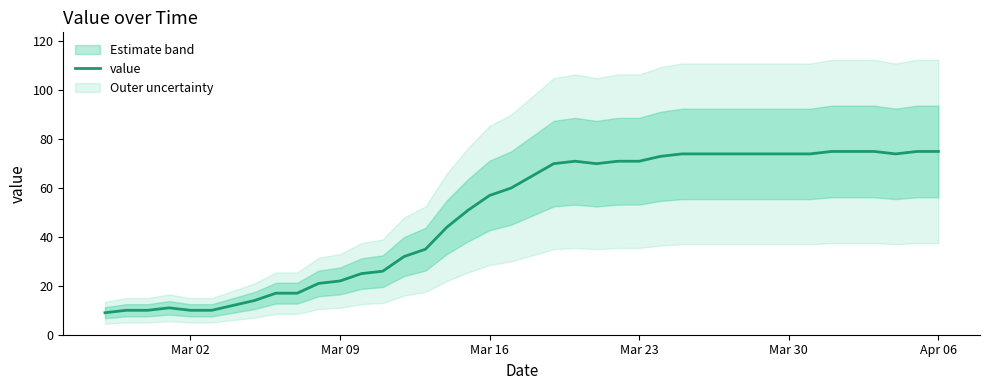

Is this an area chart (filled region under the line)?

No